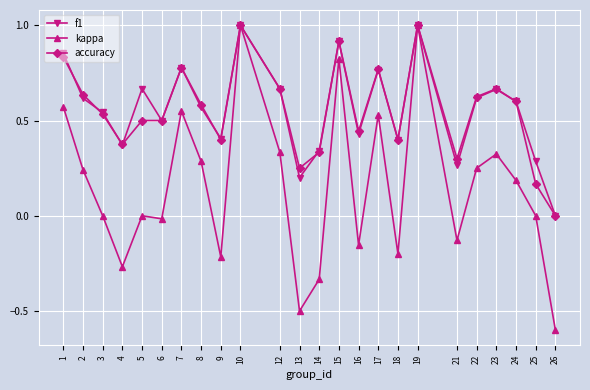

The value of f1 at 6 is 0.5. True or false?

True